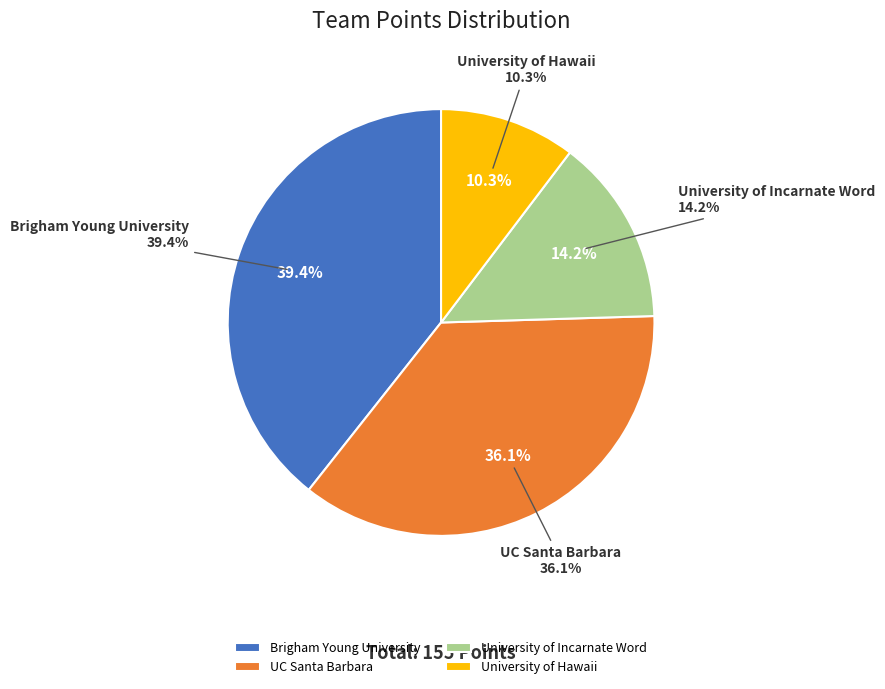

Is Brigham Young University the majority of the pie?

No